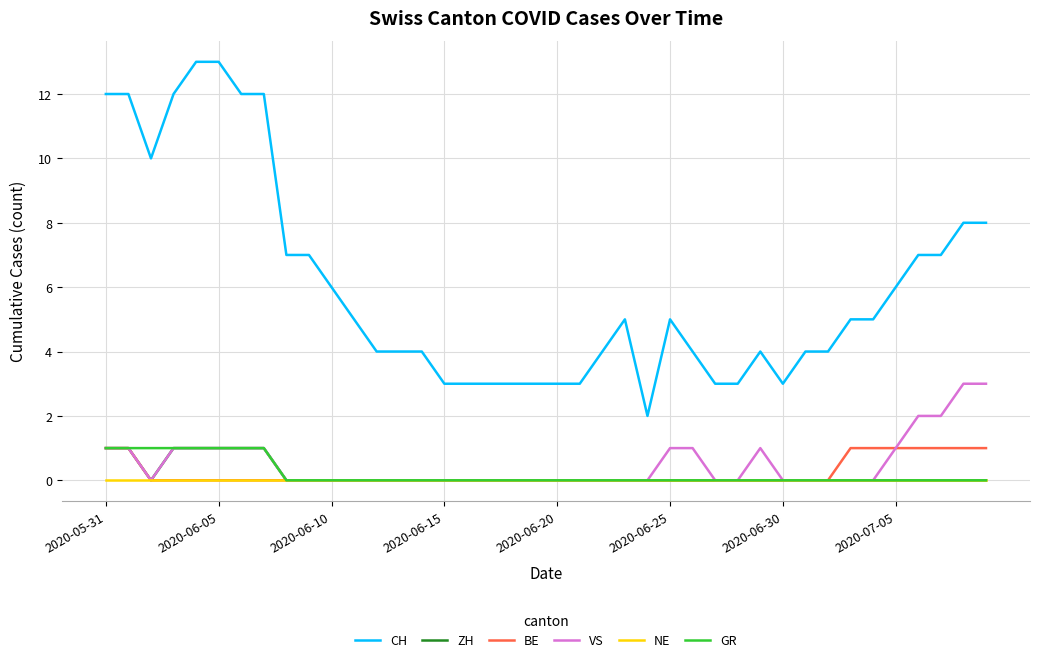

What is the difference between the maximum and minimum values in the CH series?

11